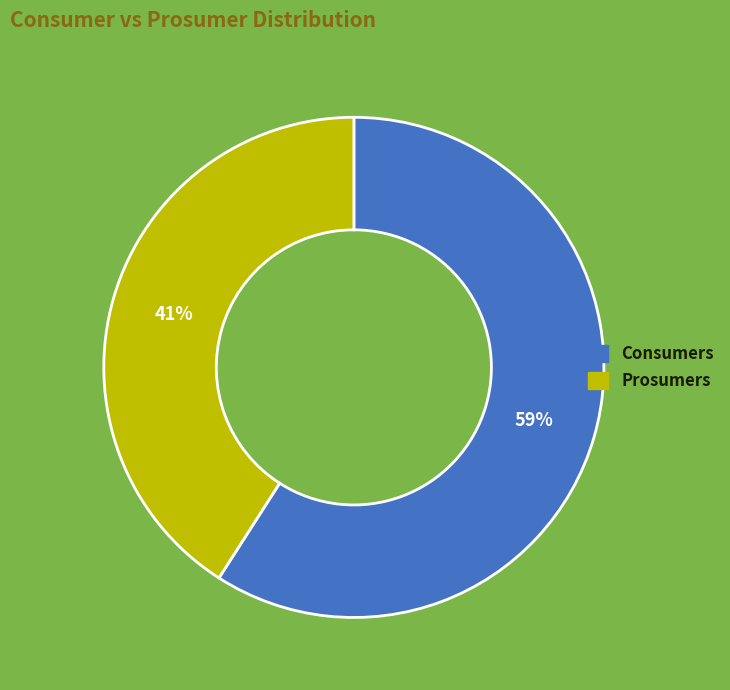

Which has a higher value, Consumers or Prosumers?

Consumers